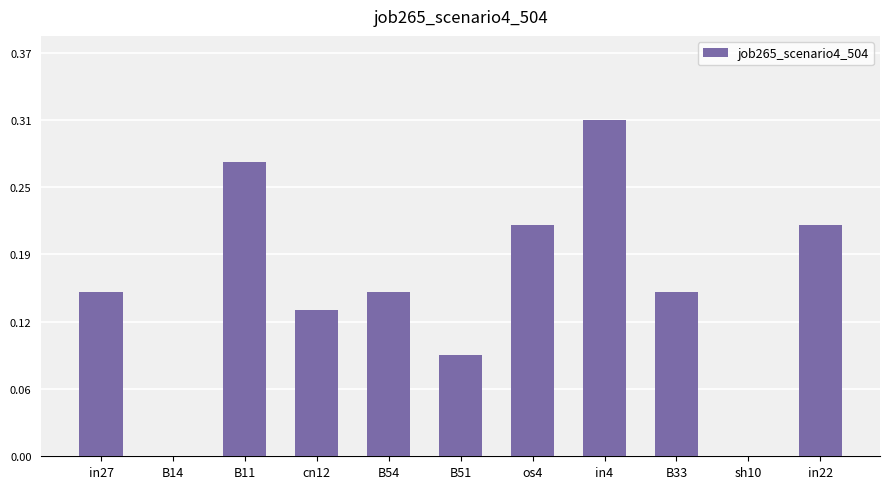

What is the value of the 5th bar from the left?

0.2